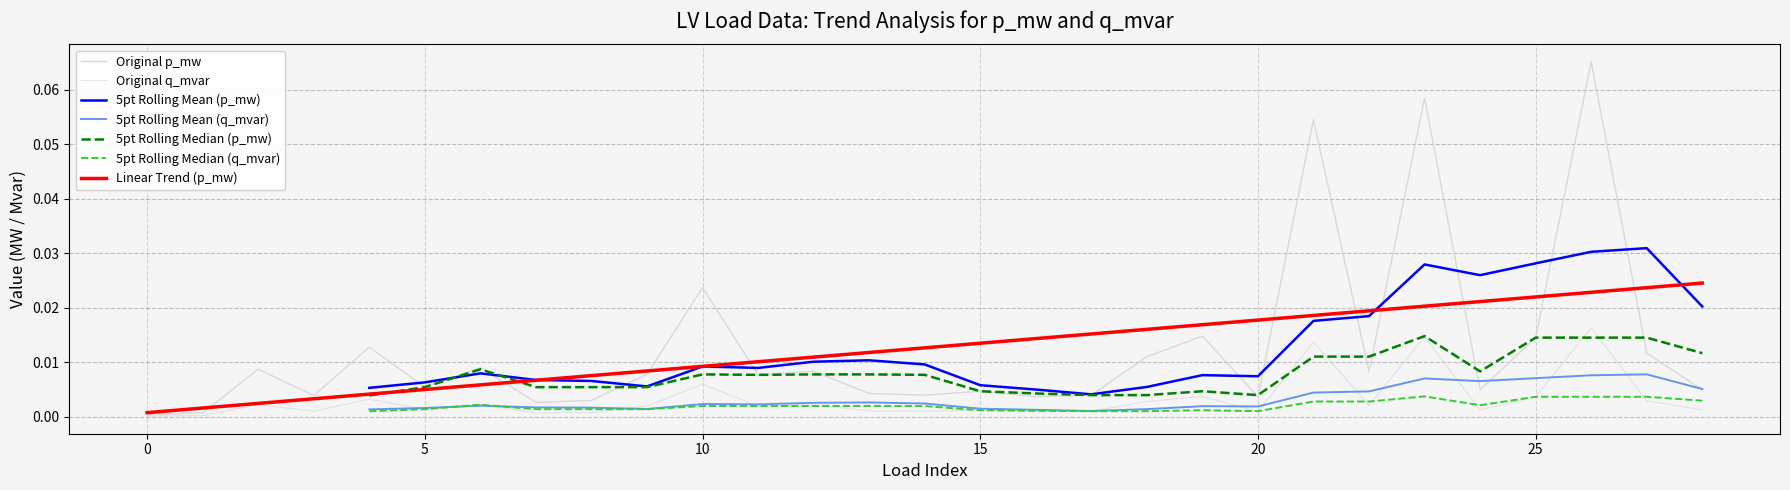

At how many categories does at least one series exceed 0?

29